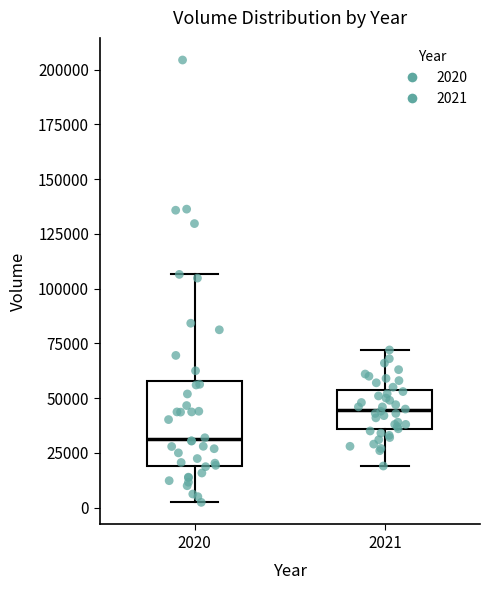

Which box's median line is the lowest?

2020